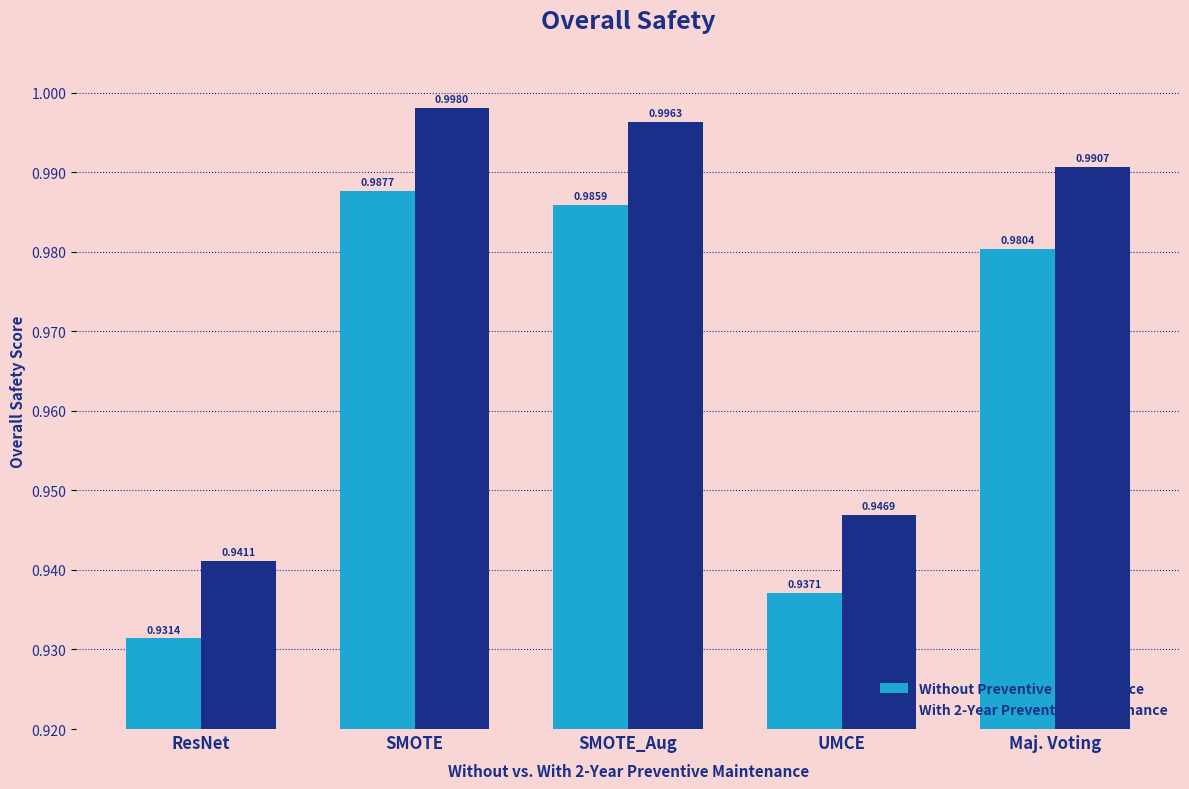

What is the sum of all With 2-Year Preventive Maintenance values?

4.9